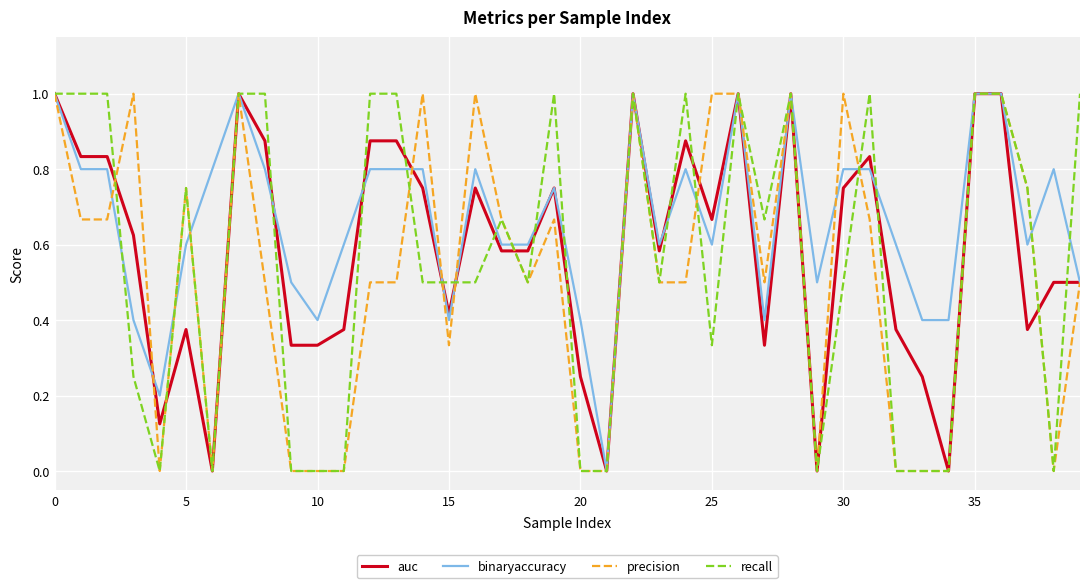

True or false: recall and binaryaccuracy cross at least once.

True